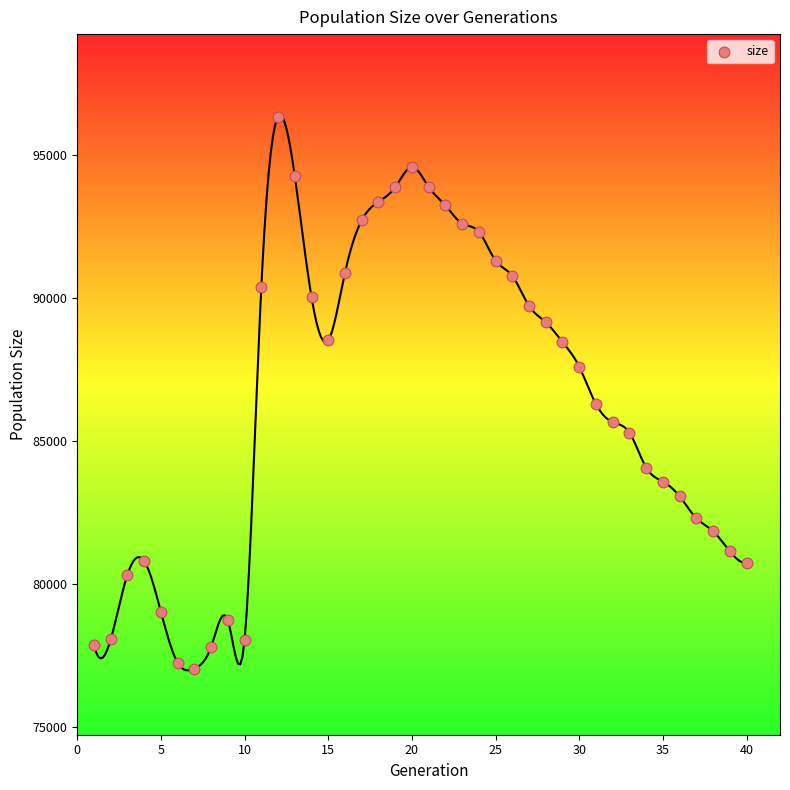

What is the range of X values (max minus min)?

39